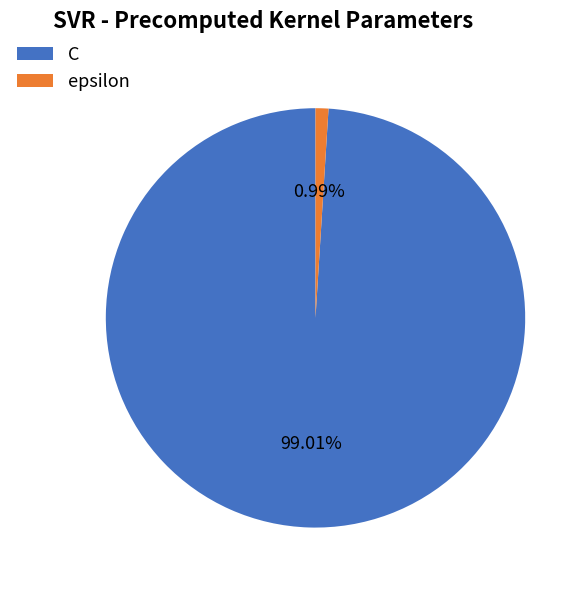

Rank the categories by value from lowest to highest.

epsilon, C